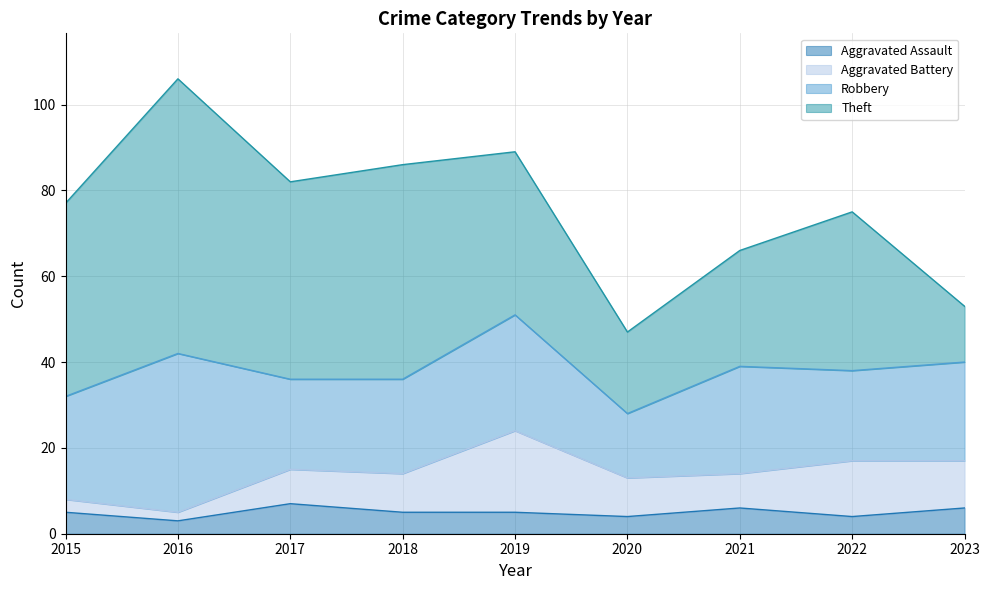

Reading left to right, transcribe all the data shown in this chart.

Aggravated Assault: 2015=5	2016=3	2017=7	2018=5	2019=5	2020=4	2021=6	2022=4	2023=6
Aggravated Battery: 2015=3	2016=2	2017=8	2018=9	2019=19	2020=9	2021=8	2022=13	2023=11
Robbery: 2015=24	2016=37	2017=21	2018=22	2019=27	2020=15	2021=25	2022=21	2023=23
Theft: 2015=45	2016=64	2017=46	2018=50	2019=38	2020=19	2021=27	2022=37	2023=13